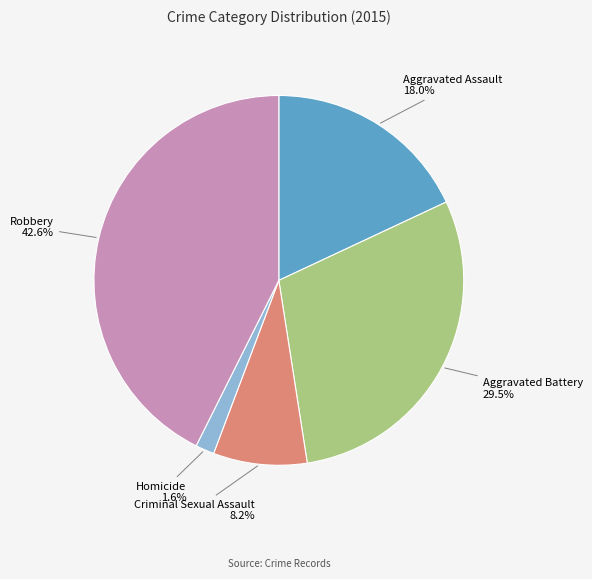

Does Aggravated Assault represent more than half of the total?

No